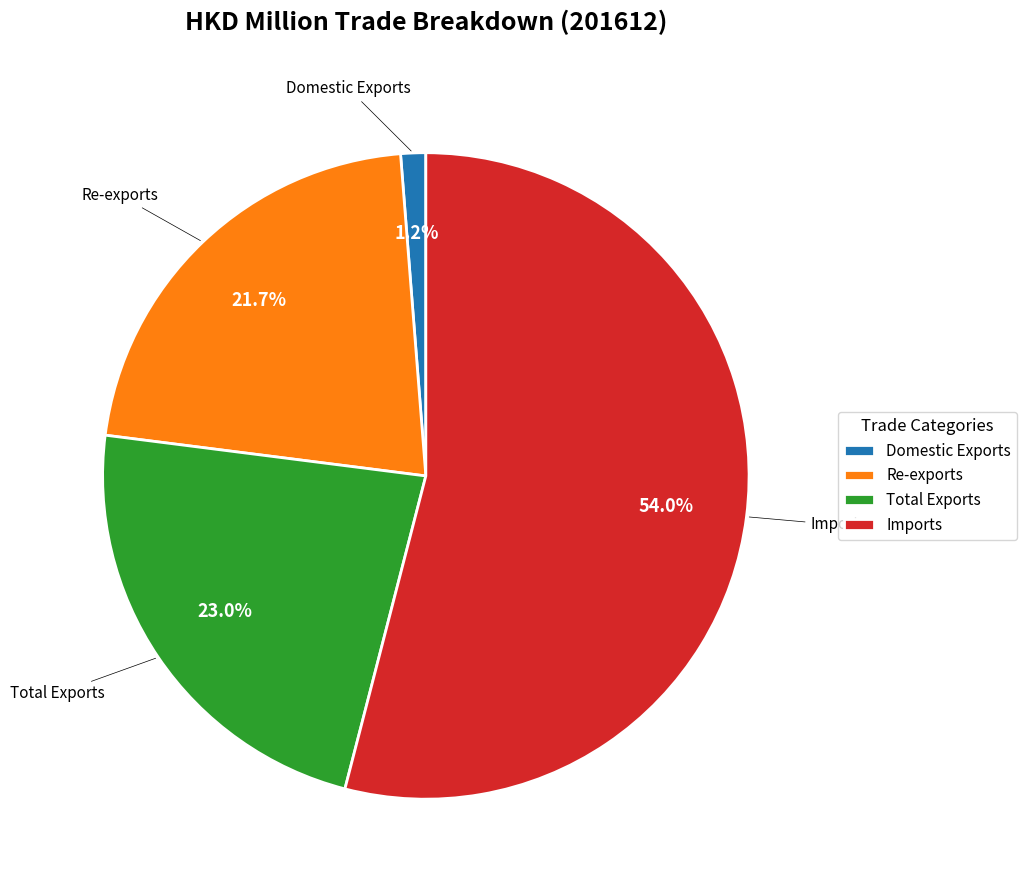

Is there a majority slice in this chart?

Yes